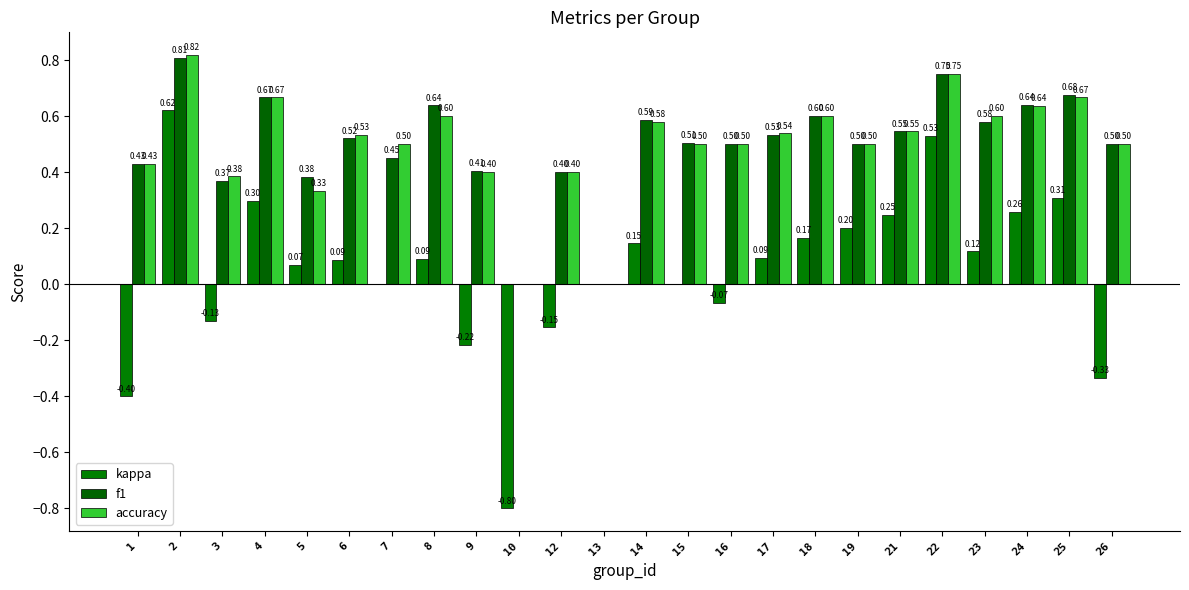

At which label does accuracy reach its minimum?

10